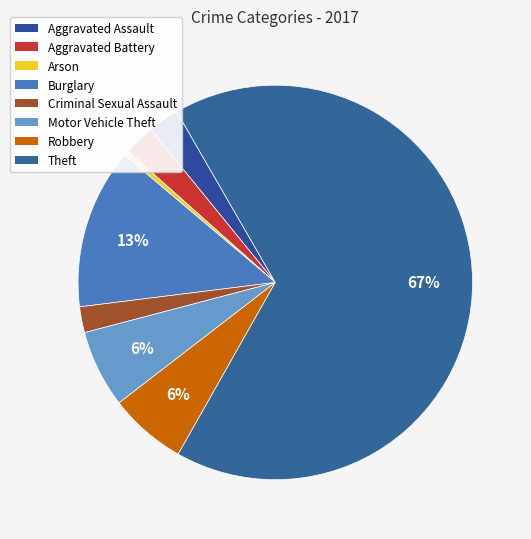

True or false: Aggravated Assault accounts for 1% of the total.

False